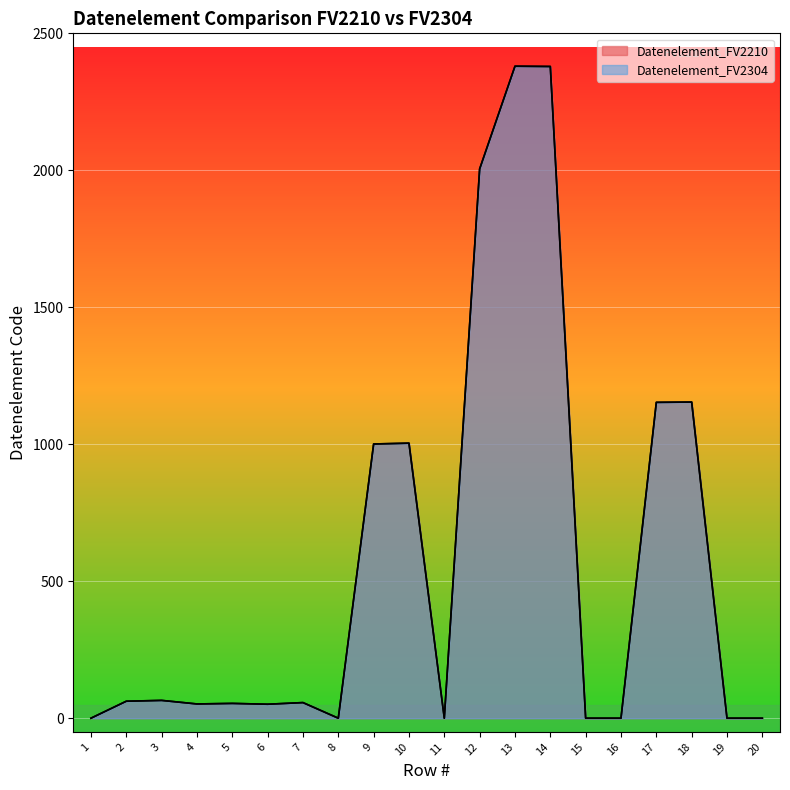

Rank the series at 8 from lowest to highest value.

Datenelement_FV2210, Datenelement_FV2304